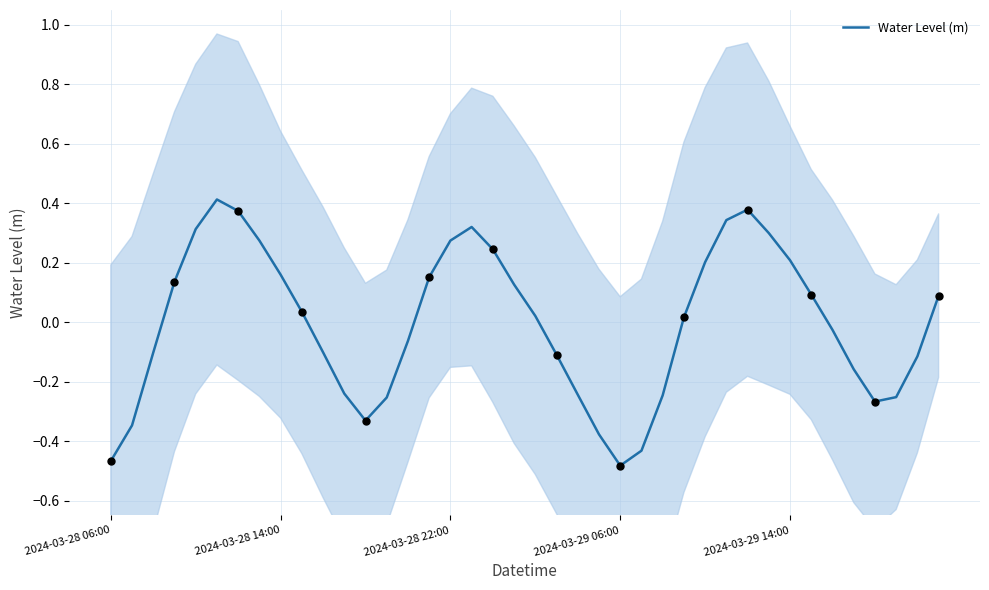

What is the change in value from 19 to 24?

-0.6